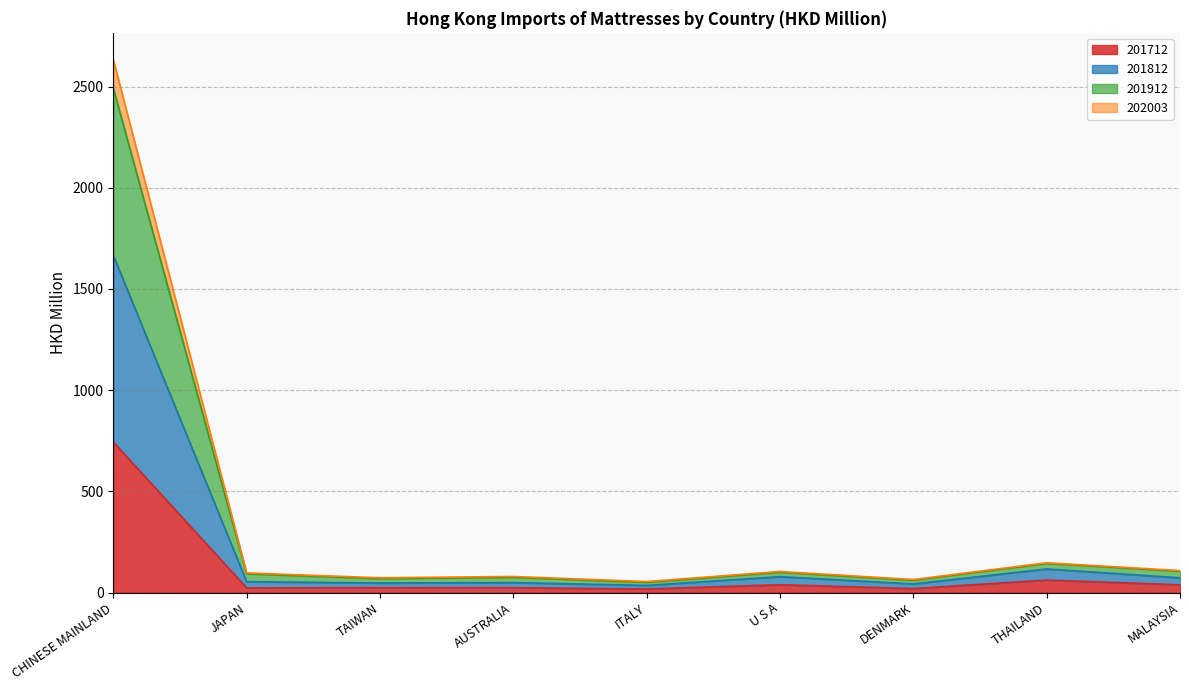

True or false: 202003 and 201812 intersect in this chart.

False